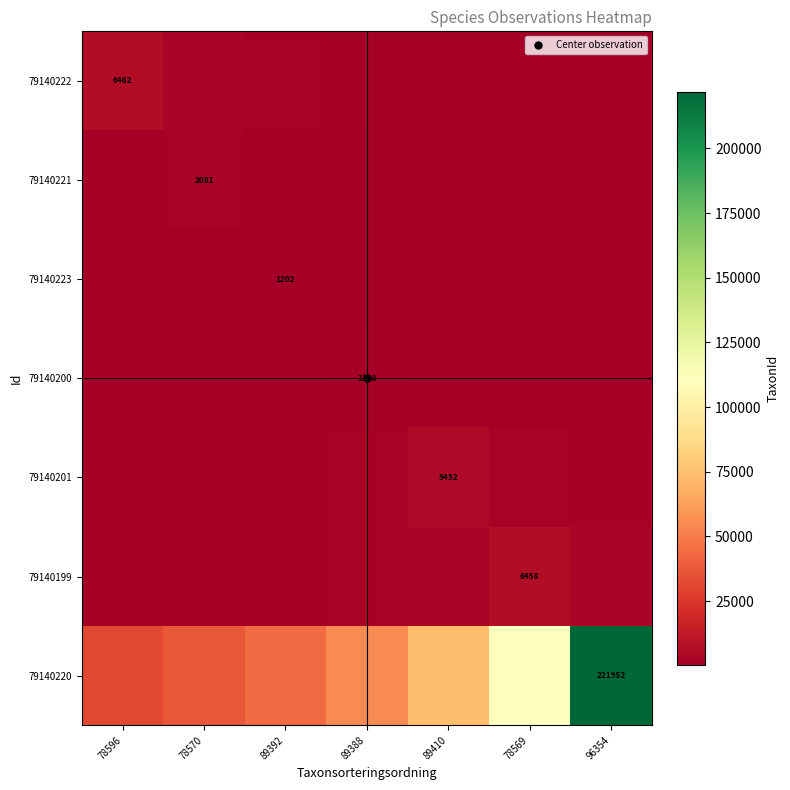

How many data points in 79140221 are above 693?

4